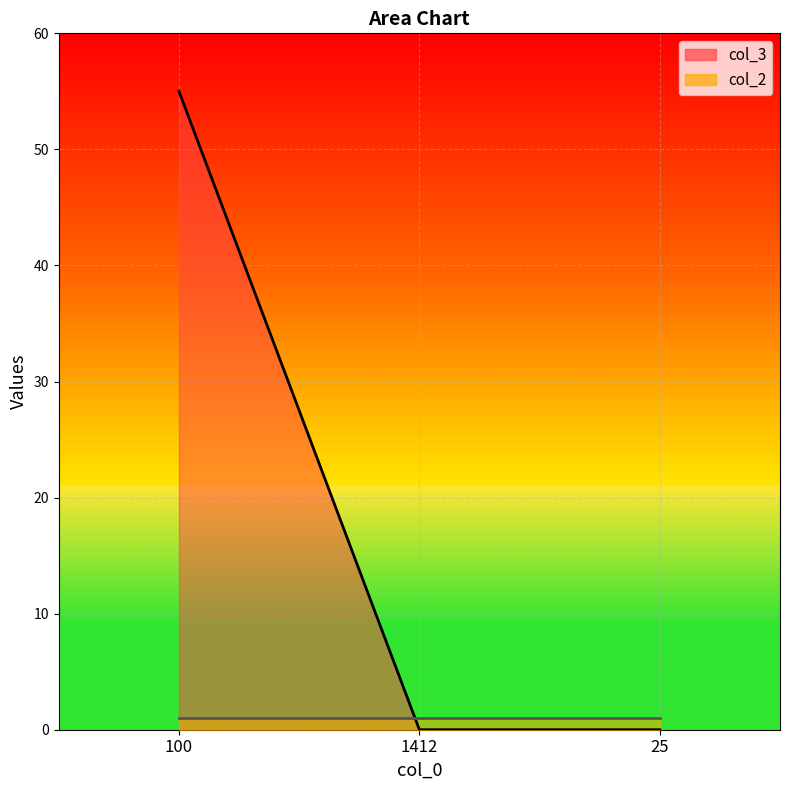

True or false: the data shows 29 at 100.

False